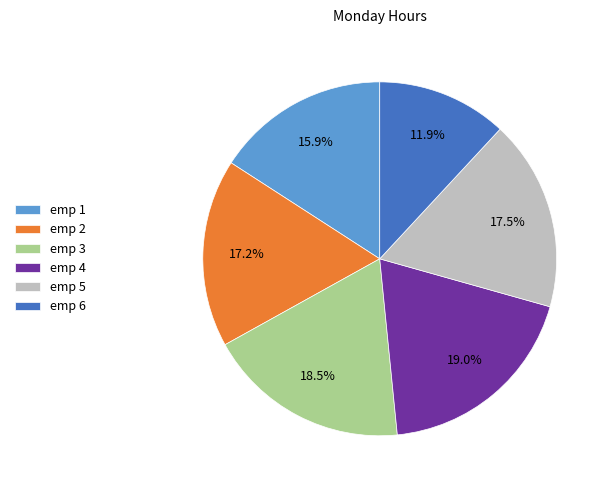

Does emp 3 represent more than half of the total?

No